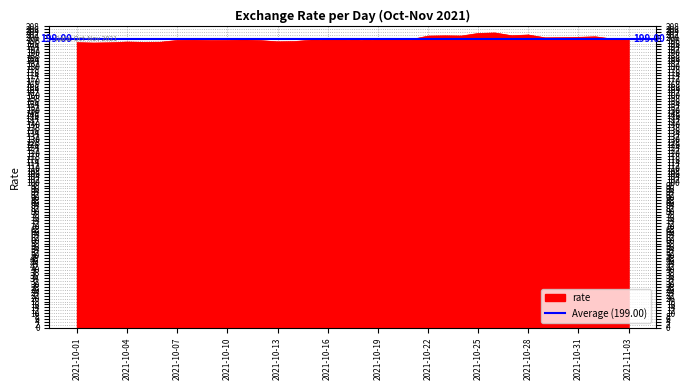

At which category does the data reach its first local valley?

2021-10-02